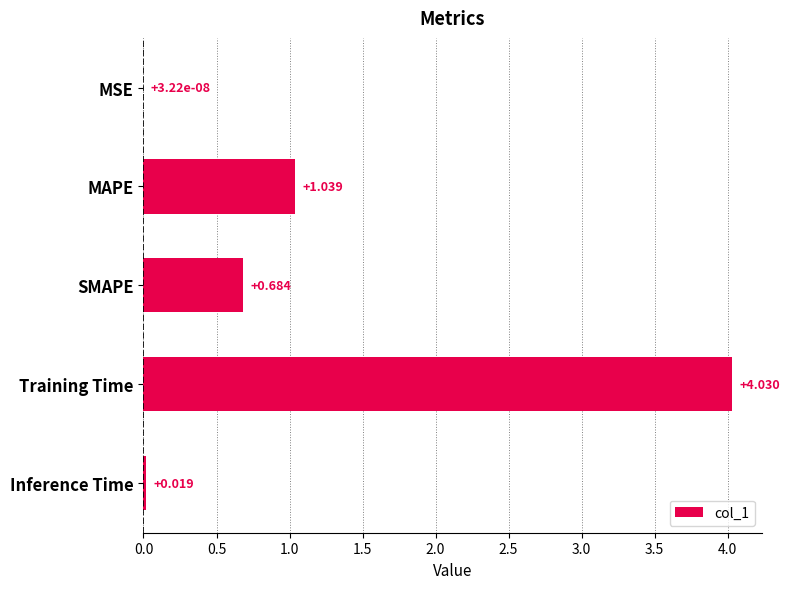

Where is the data nearest to the value 2?

MAPE